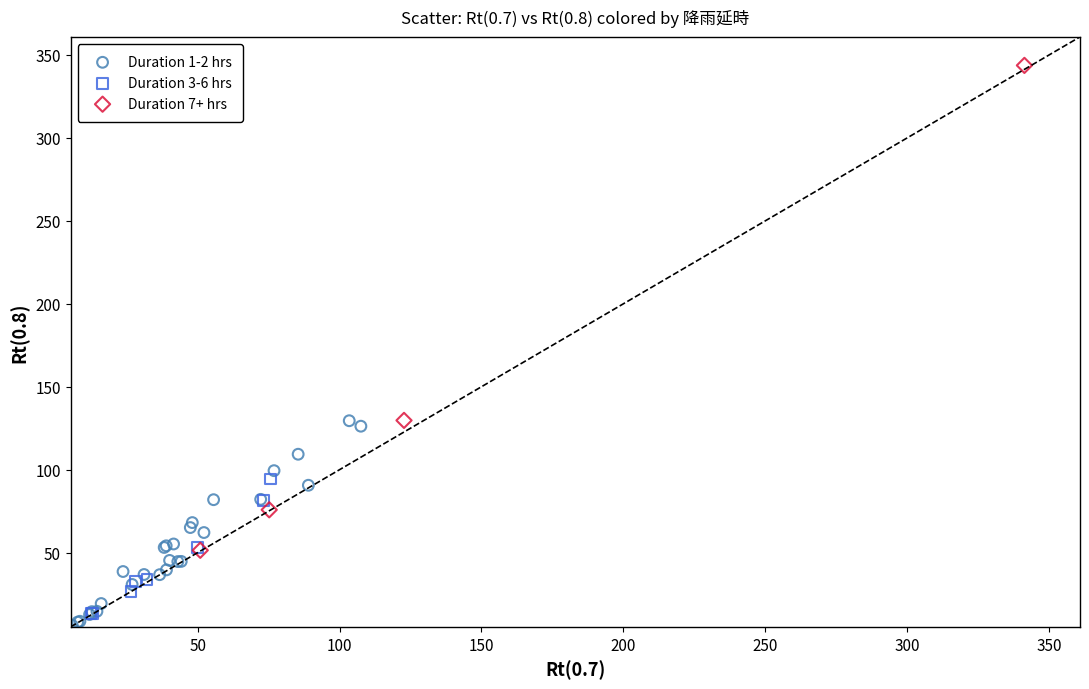

Which series has the widest spread of Y values?

Duration 7+ hrs